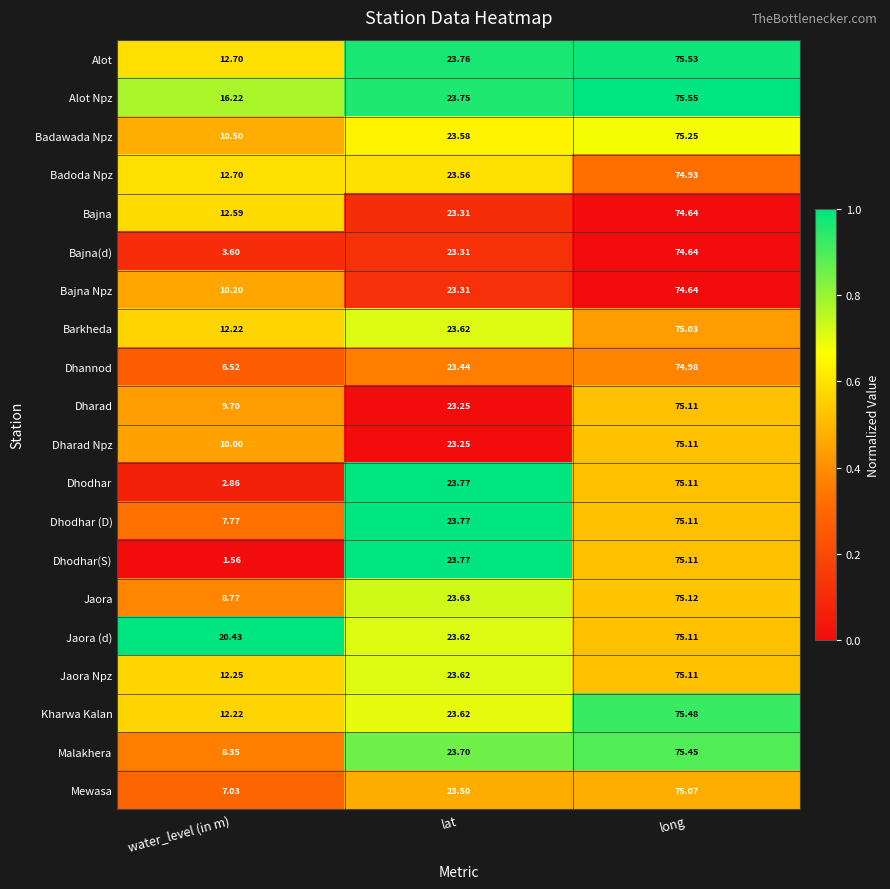

List the labels in order of Jaora (d) value, smallest first.

water_level (in m), lat, long